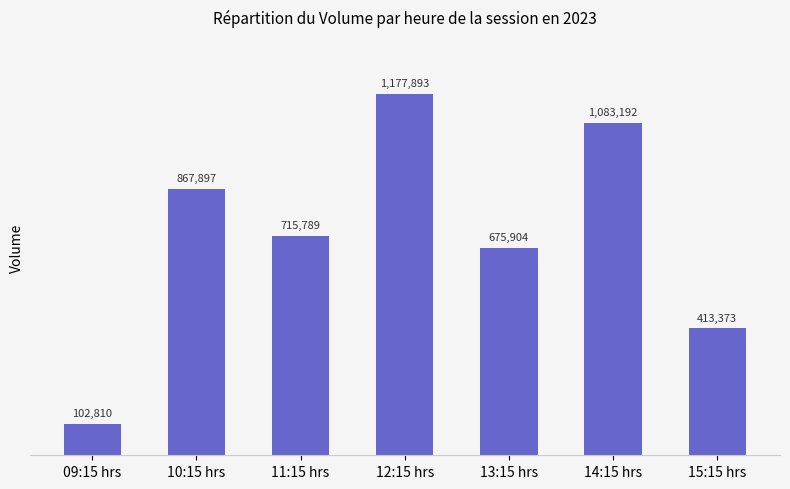

What is the value of the 7th bar from the left?

413373